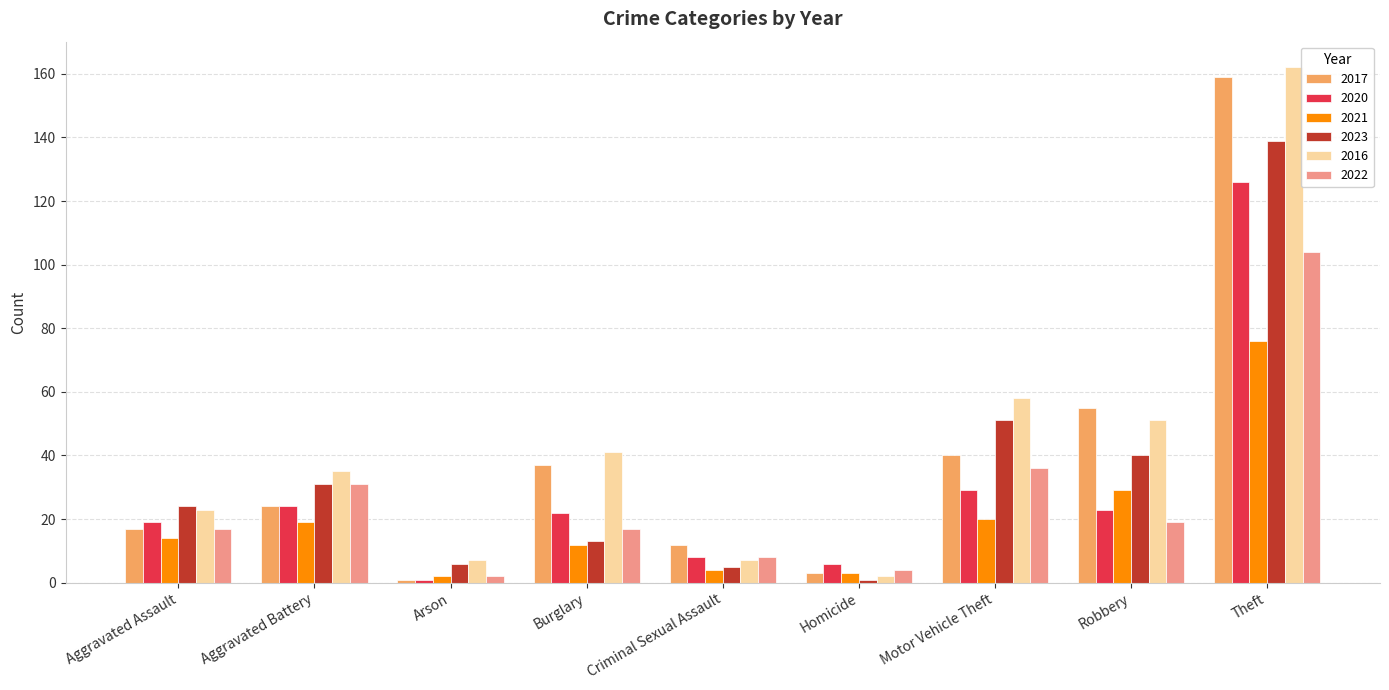

Is it true that 2021 equals 19 at Aggravated Battery?

True